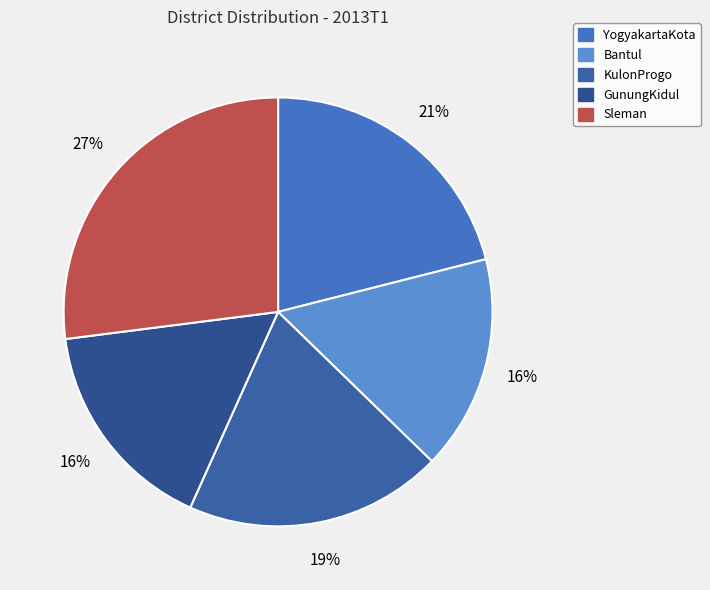

What percentage do KulonProgo and YogyakartaKota together represent?

40.5%